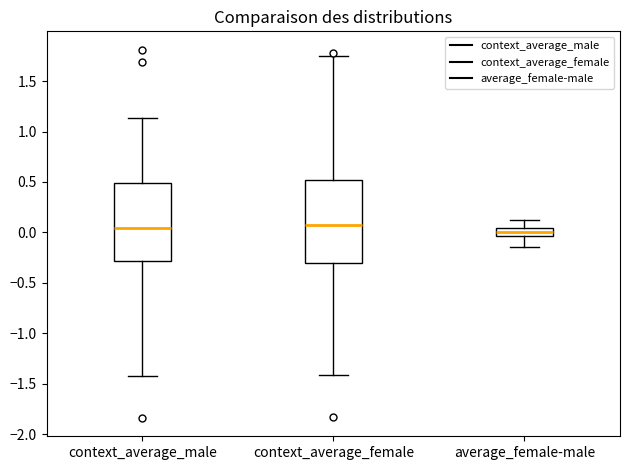

Where does the lower whisker of the box for average_female-male end on the y-axis? The values are not printed on the chart, so give them approximately, as read against the axis.

-0.15